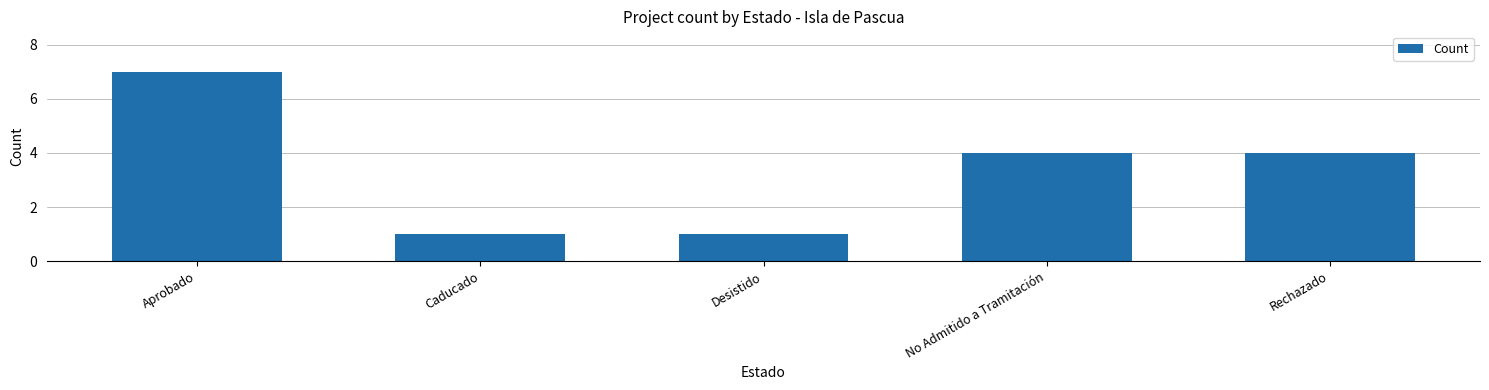

Which category has the highest value across all series?

Aprobado